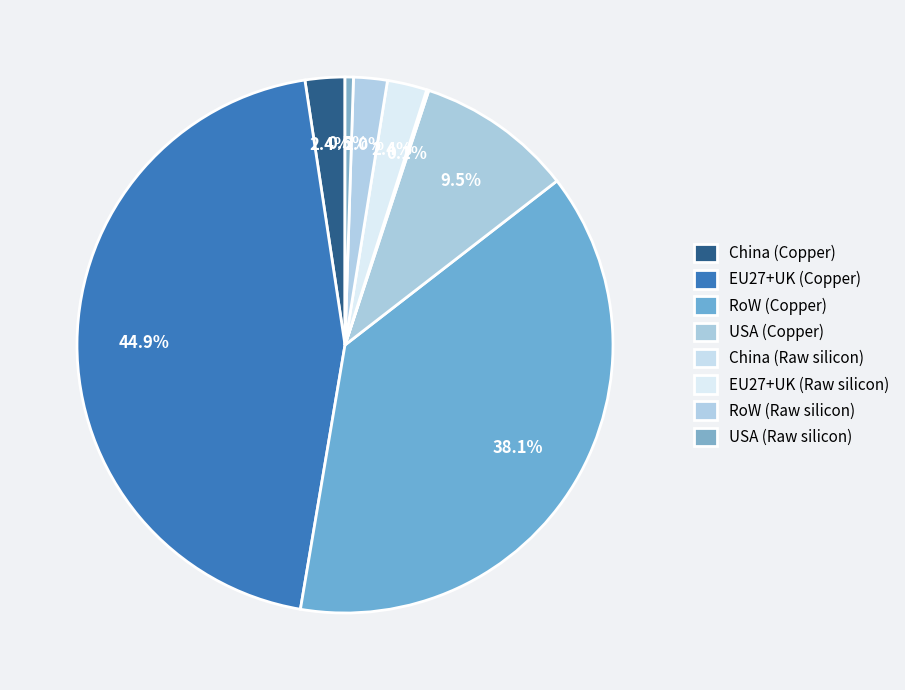

Is there any slice that represents more than half of the pie?

No